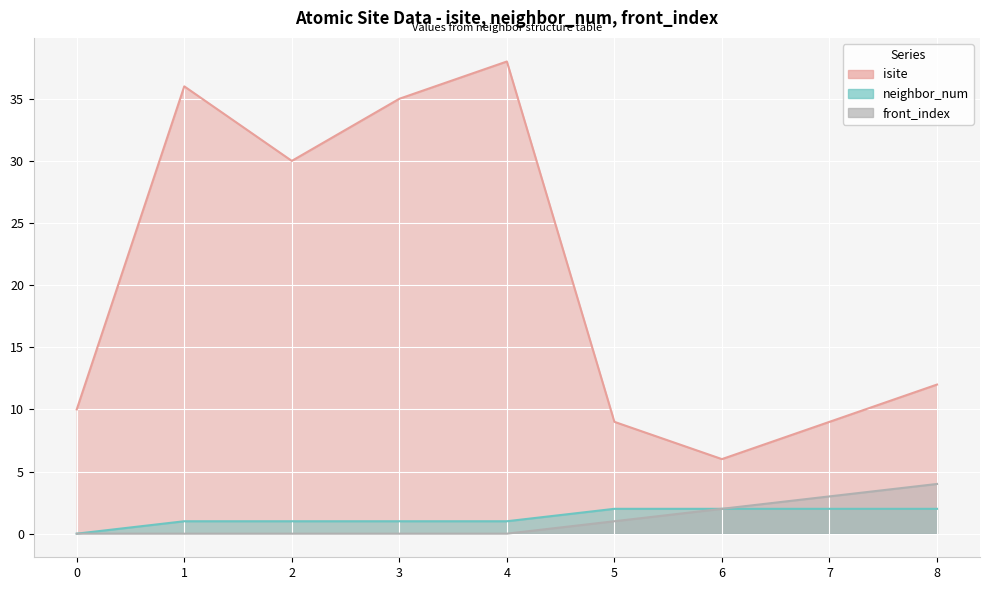

What is the difference between the maximum and minimum values in the front_index series?

4